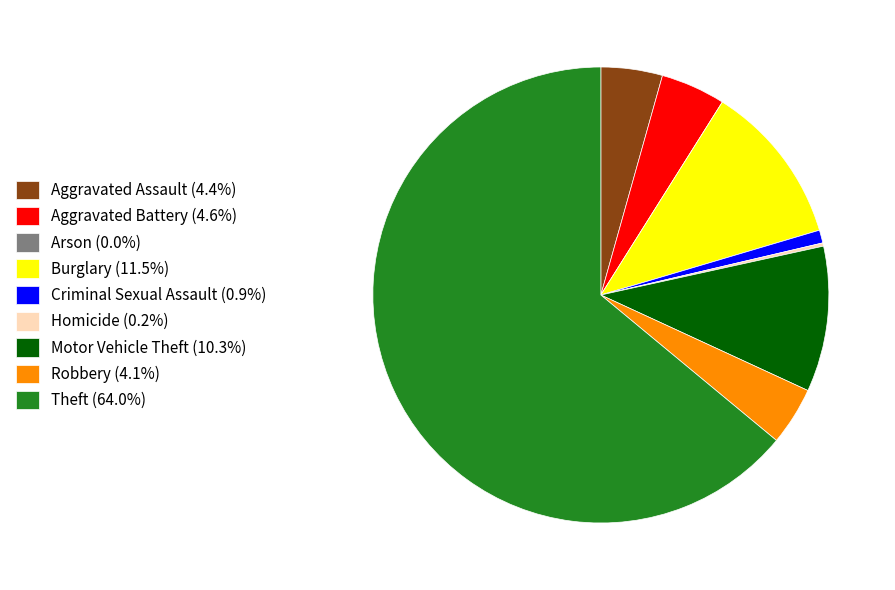

Is it true that Theft is 64% of the pie?

True